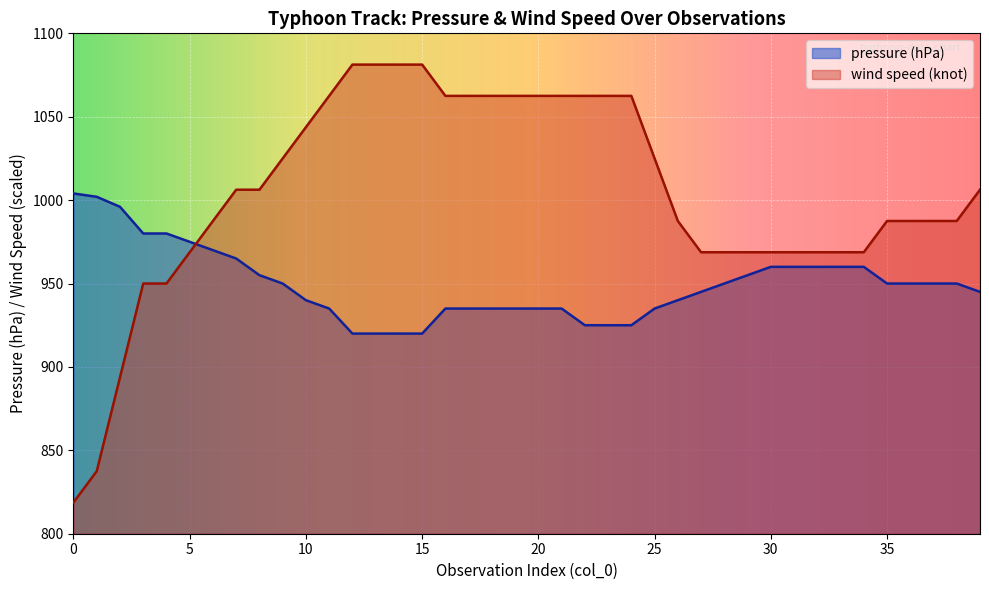

What are all the series names shown in the legend?

pressure (hPa), wind speed (knot)